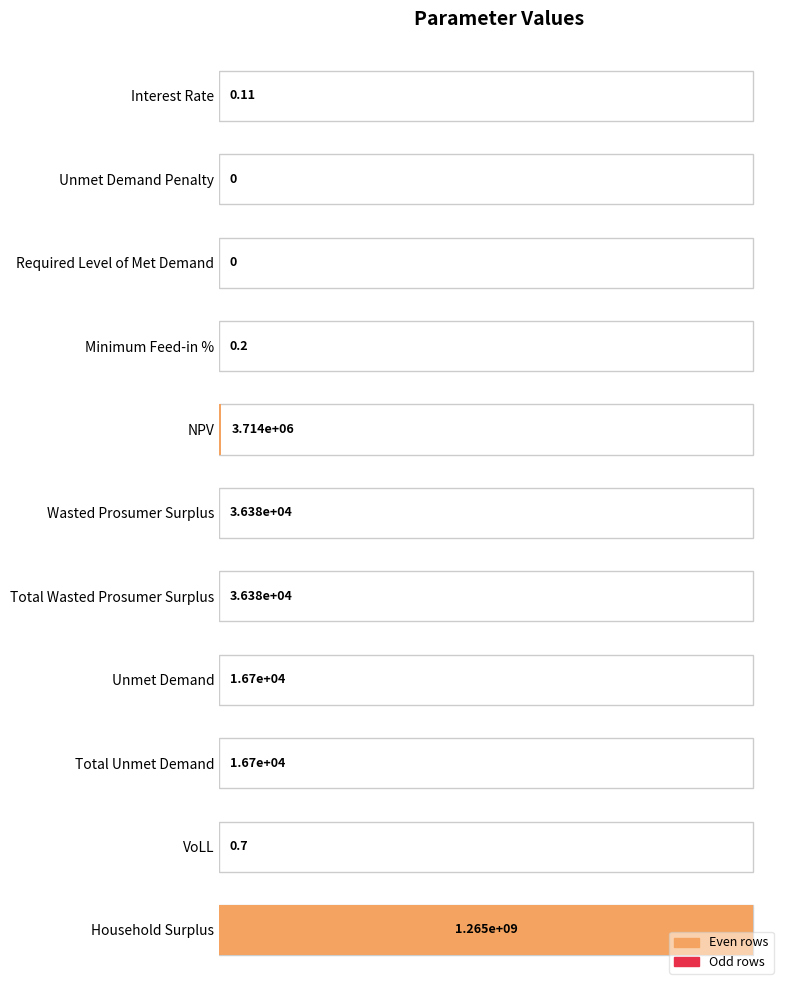

How many positive values are there?

9